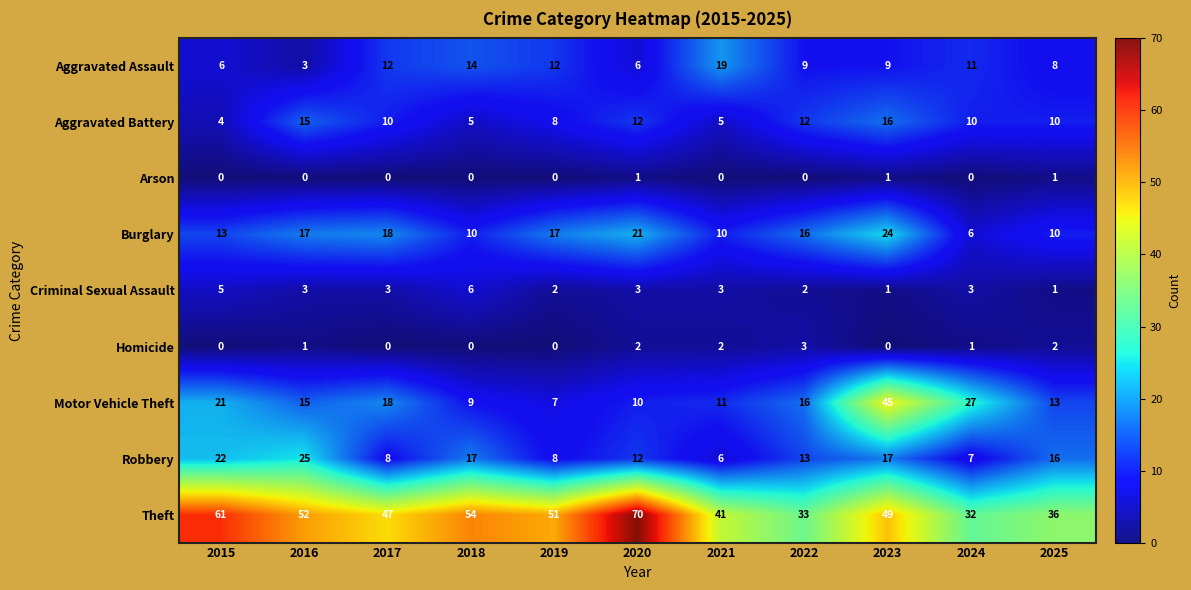

What is the difference between the highest and lowest values at 2024?

32